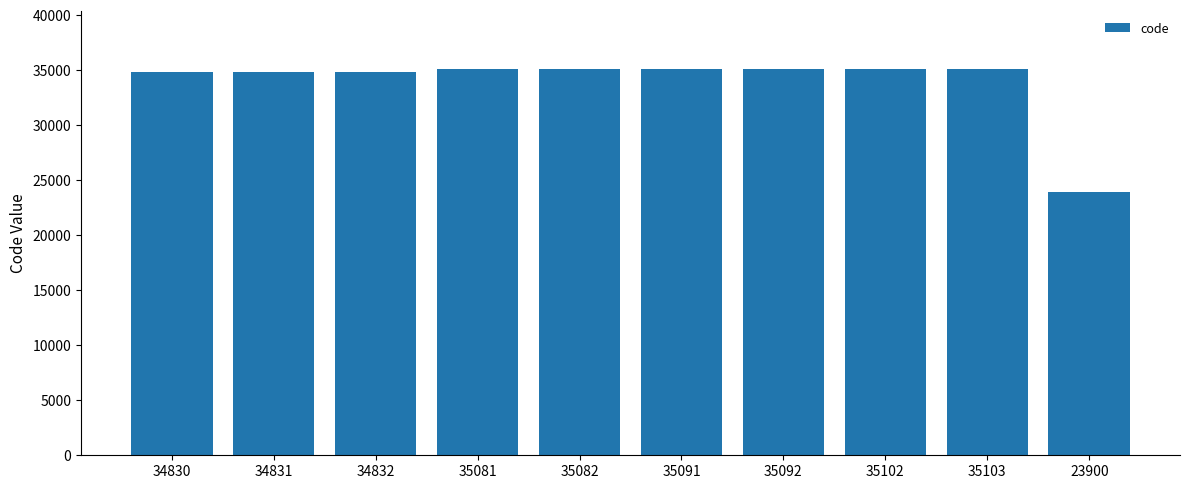

At which category does the chart reach its minimum across all series?

23900